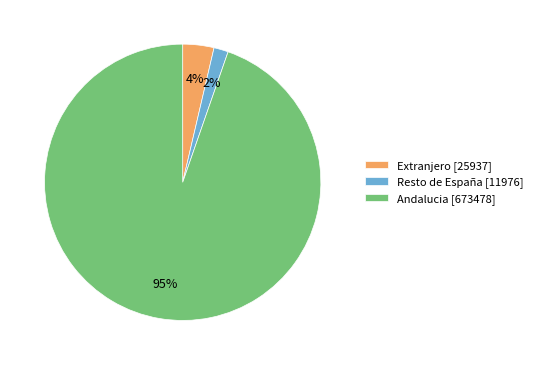

What percentage is the Extranjero slice, to the nearest percent?

4%